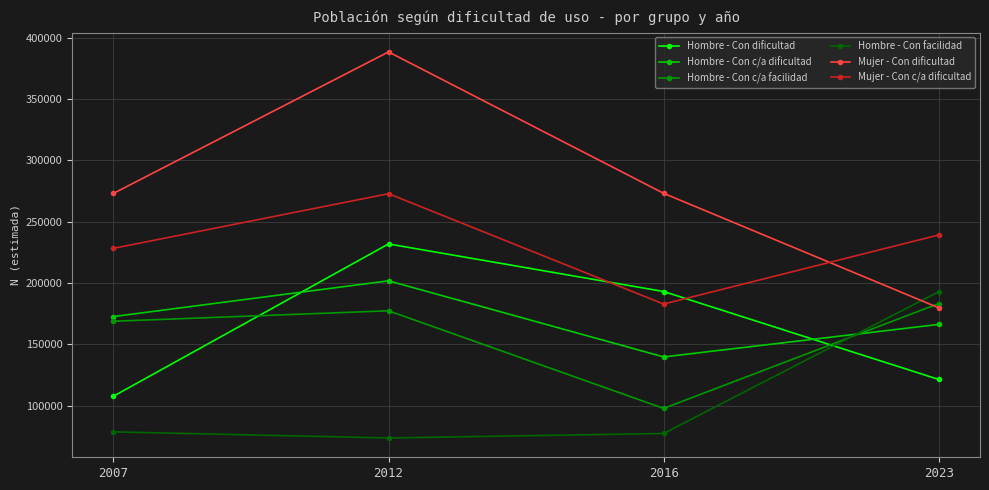

Rank the categories by Mujer - Con c/a dificultad value from lowest to highest.

2016, 2007, 2023, 2012